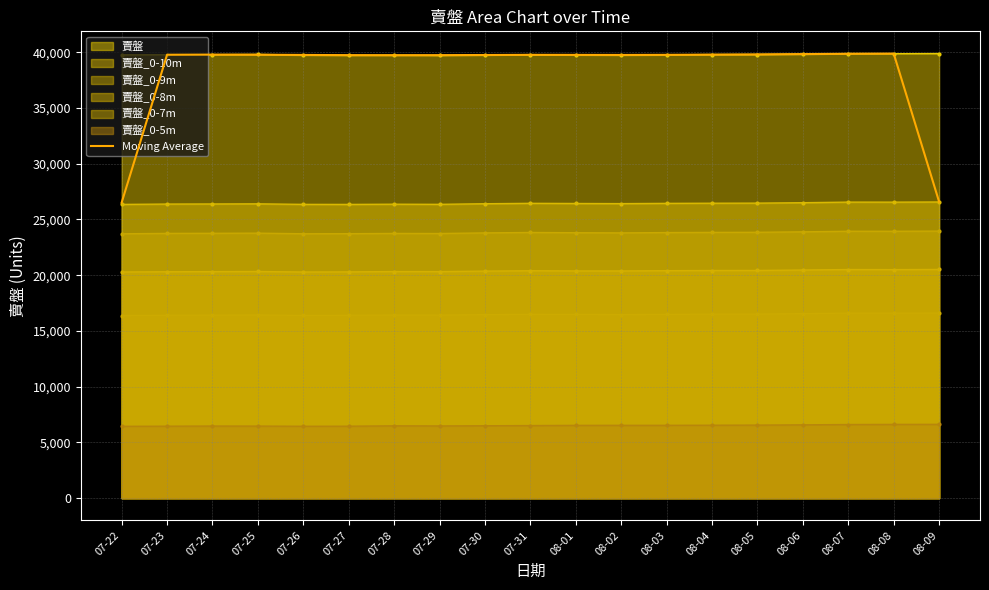

What is the average value?

38382.2